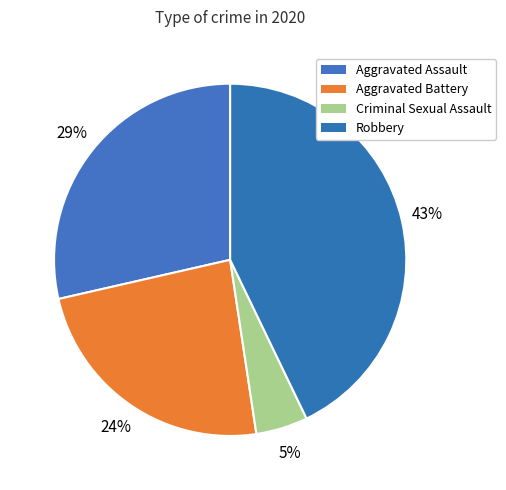

How many segments does this pie chart have?

4